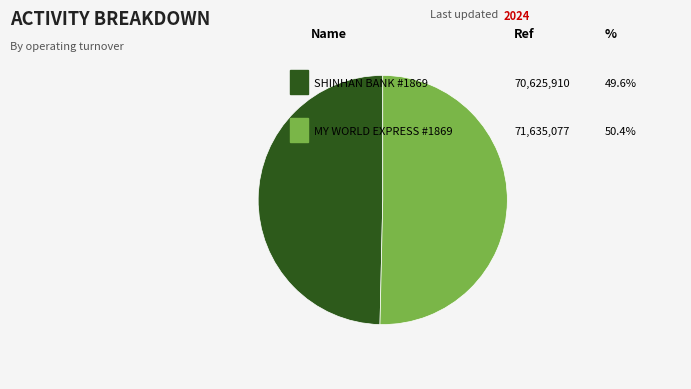

Is there any slice that represents more than half of the pie?

Yes